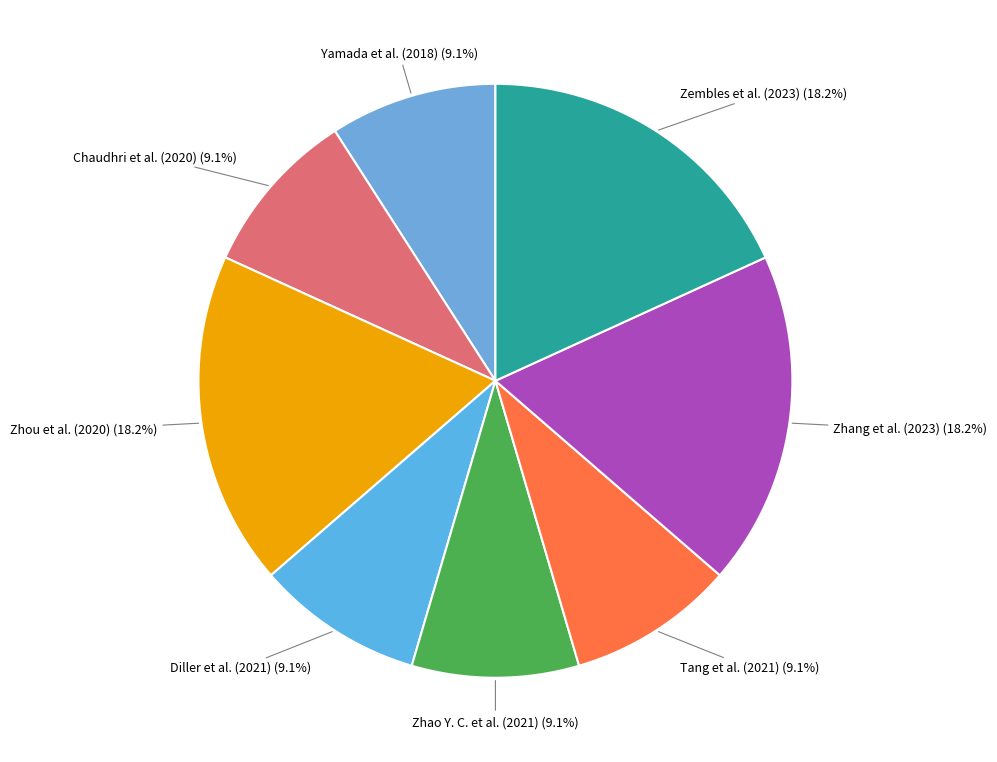

What percentage is the Chaudhri et al. (2020) slice, to the nearest percent?

9%